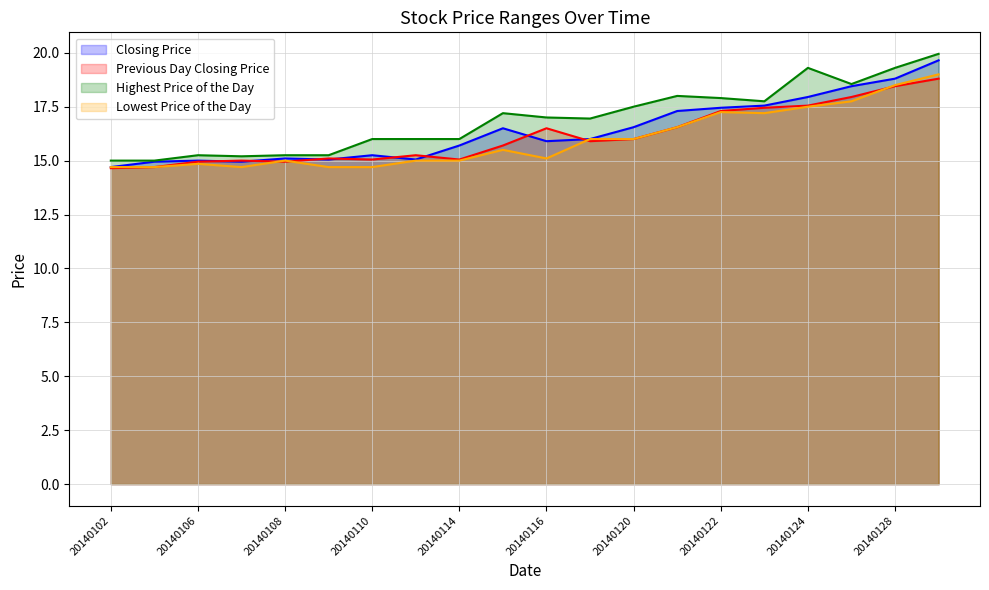

The Previous Day Closing Price series shows 20.7 at 20140113. True or false?

False